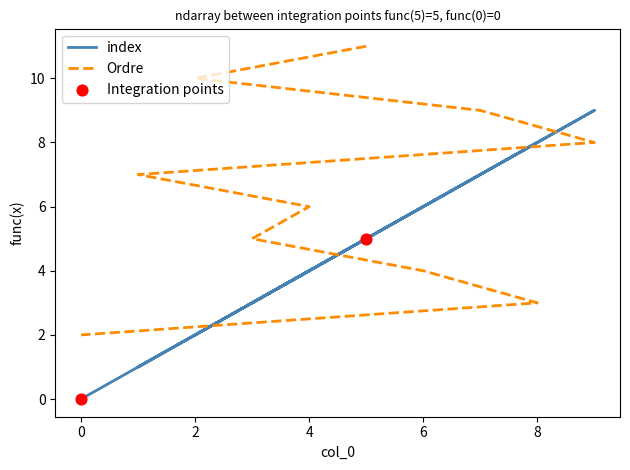

Which series has the largest total across all categories?

Ordre